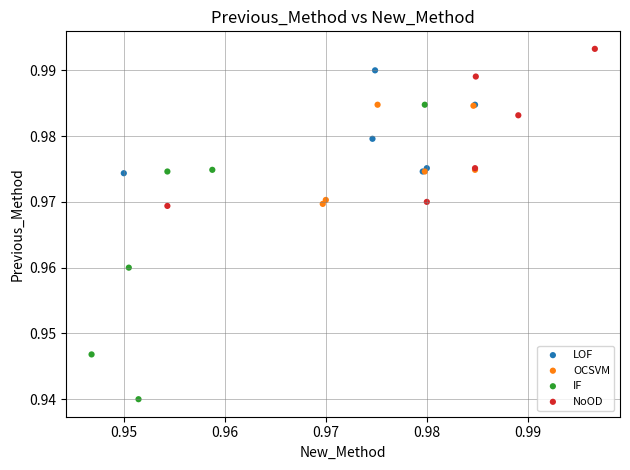

Which series has the largest Y range (max minus min)?

IF